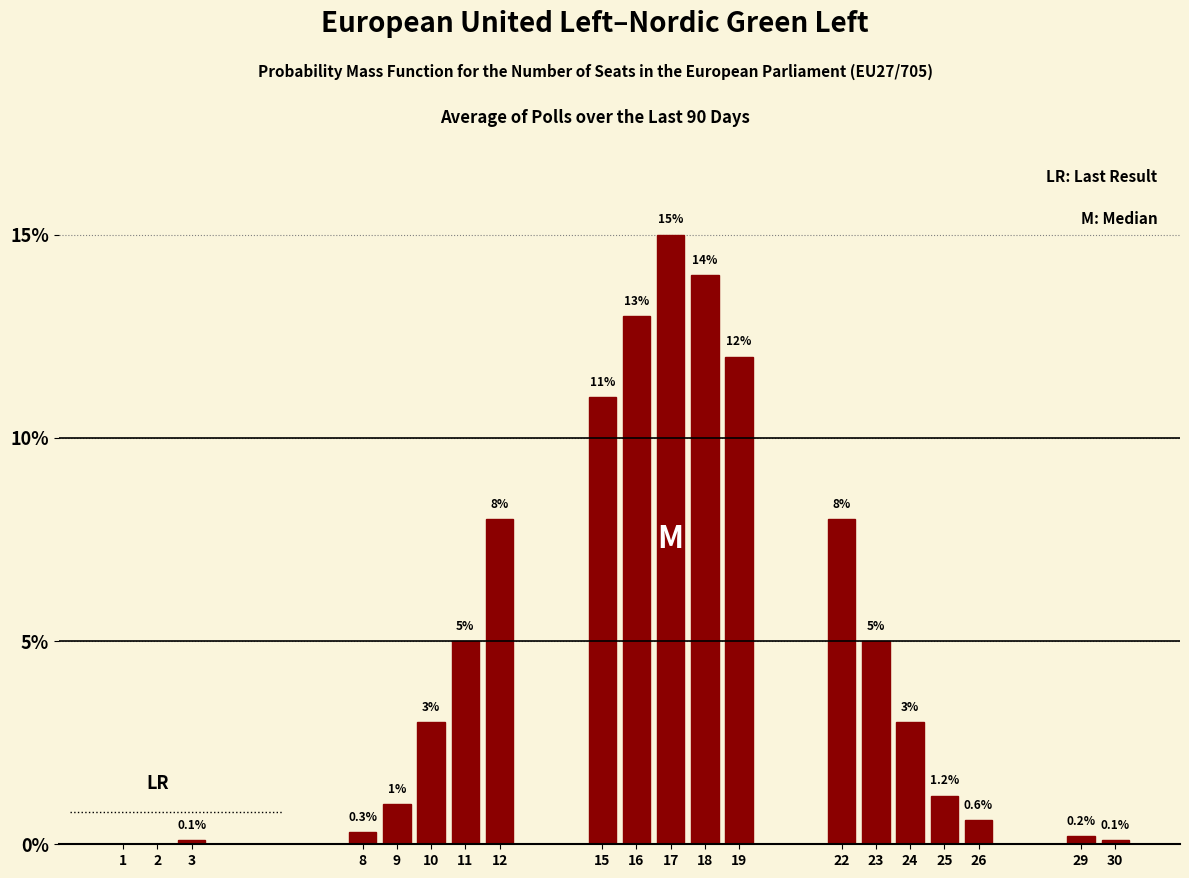

Reading right to left, list all the values displayed in this chart.

30=0.1	29=0.2	26=0.6	25=1.2	24=3.0	23=5.0	22=8.0	19=12.0	18=14.0	17=15.0	16=13.0	15=11.0	12=8.0	11=5.0	10=3.0	9=1.0	8=0.3	3=0.1	2=0.0	1=0.0